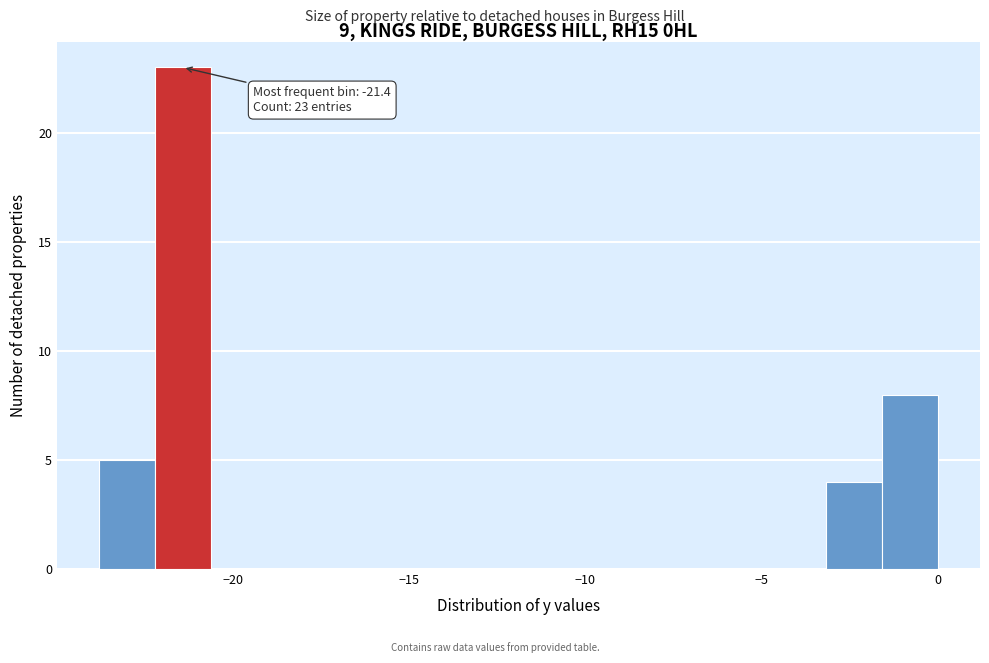

Read against the x-axis, roughly where is the centre of the tallest bar?

-21.5